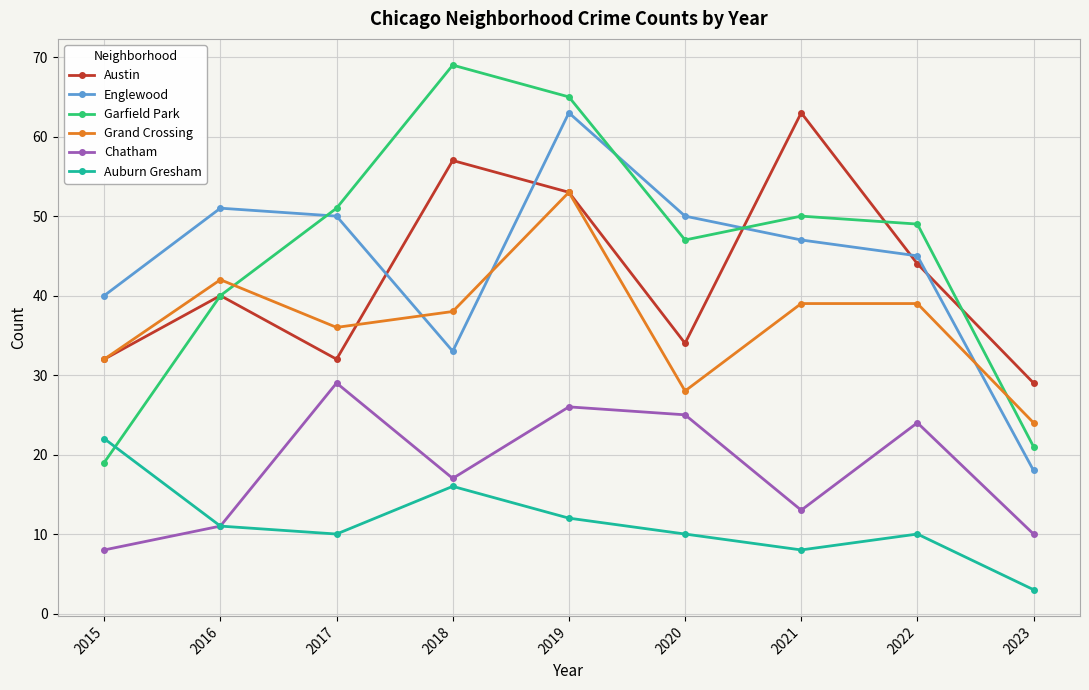

At 2023, list the series in order from smallest to largest.

Auburn Gresham, Chatham, Englewood, Garfield Park, Grand Crossing, Austin